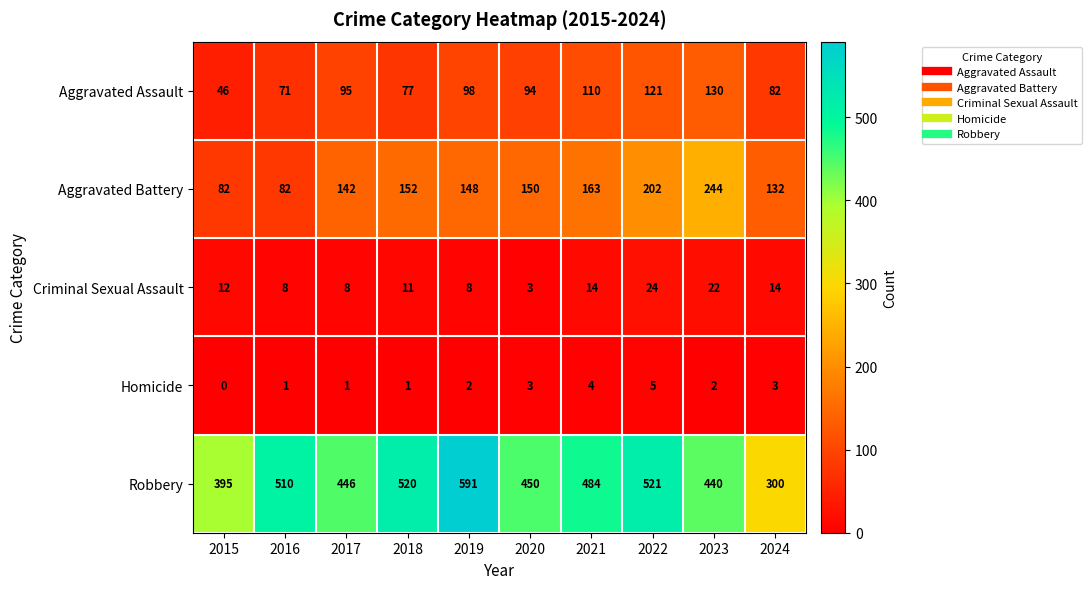

True or false: Robbery has a value of 450 at 2020.

True